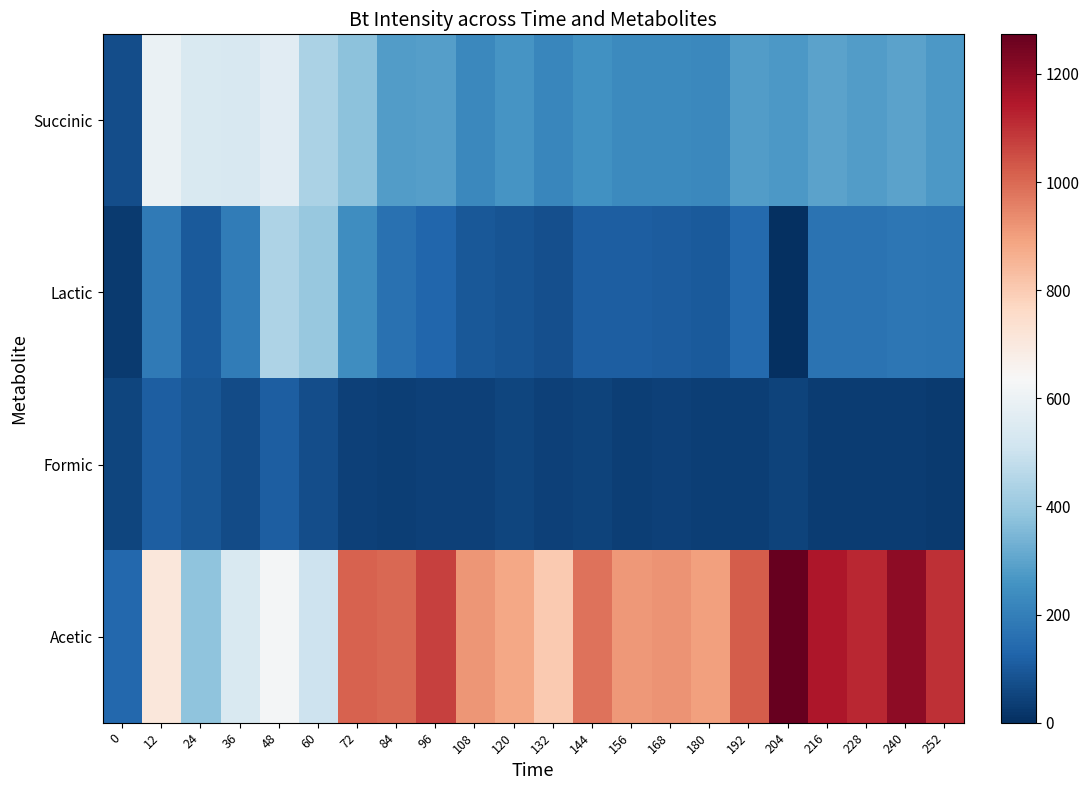

What is the difference between the highest and lowest values at 132?

760.9